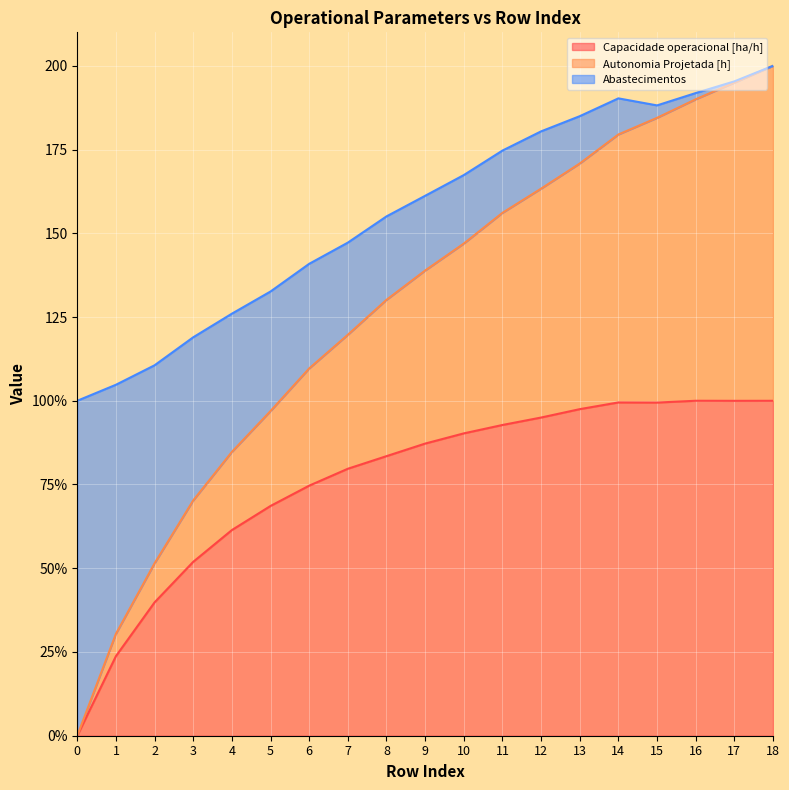

What is the difference between the highest and lowest values at 1?

81.0